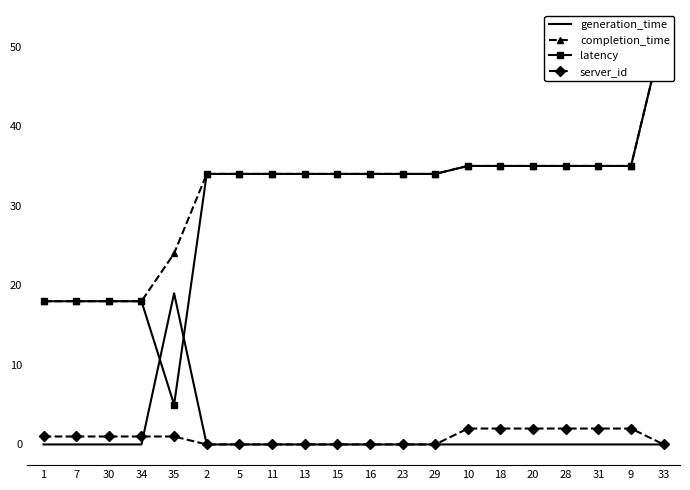

How many server_id values are between 0 and 2?

20